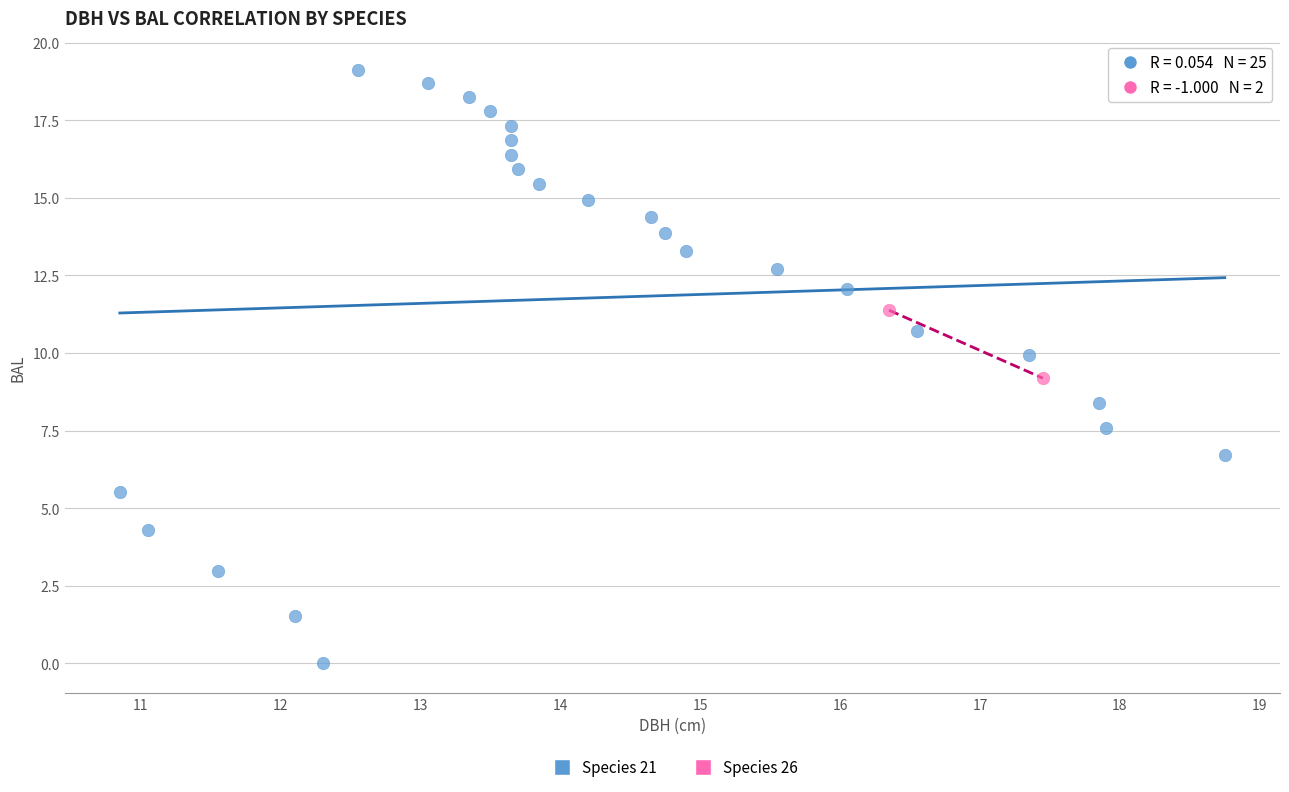

Which series contains the highest Y value?

Species 21